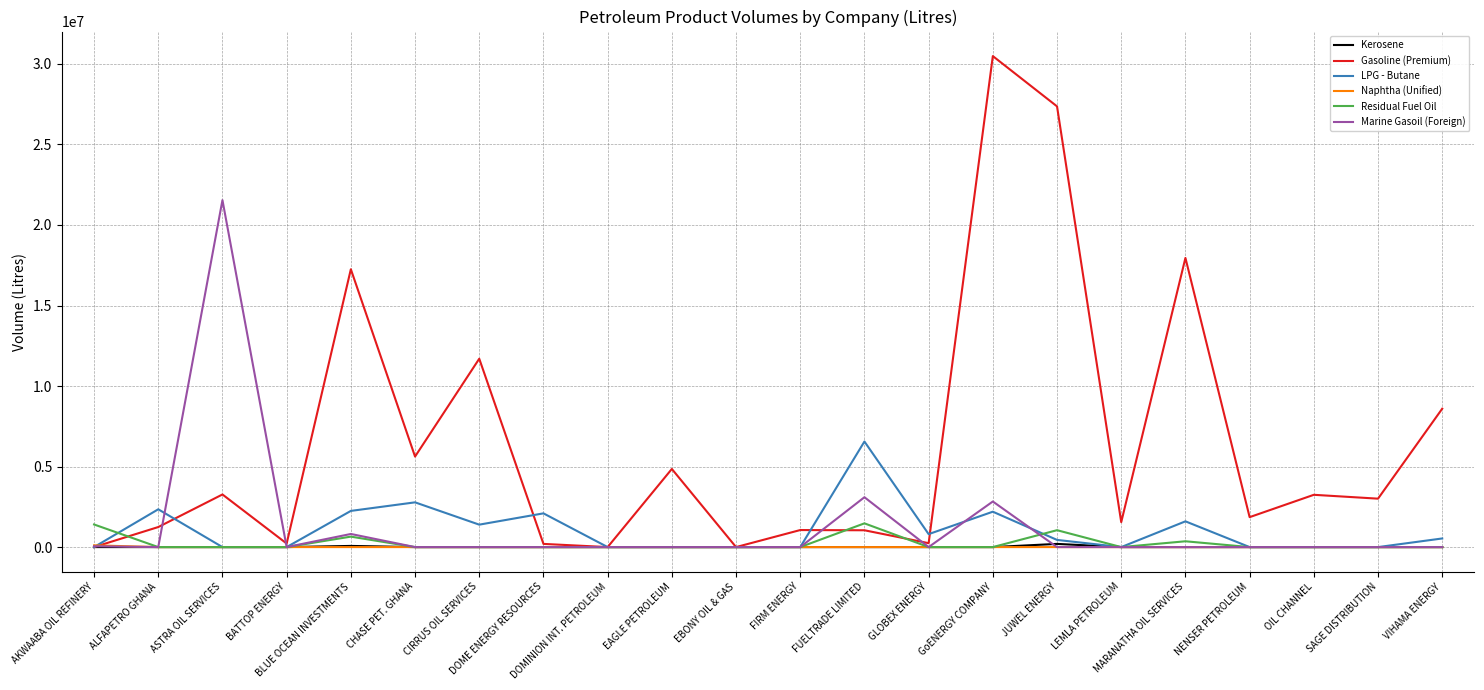

What is the maximum value shown in the chart?

30485100